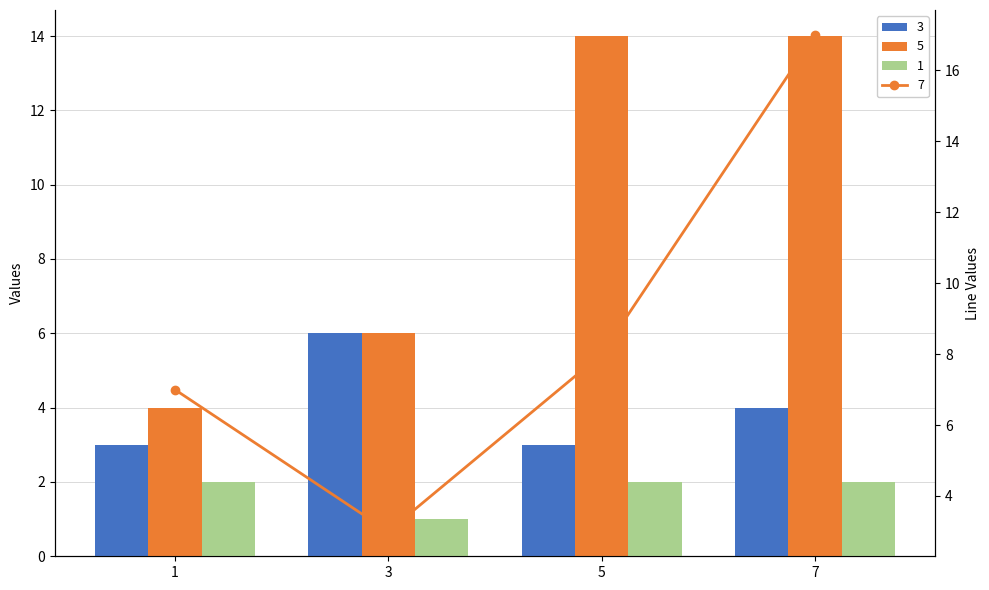

How many values in the 3 series are below 4?

2